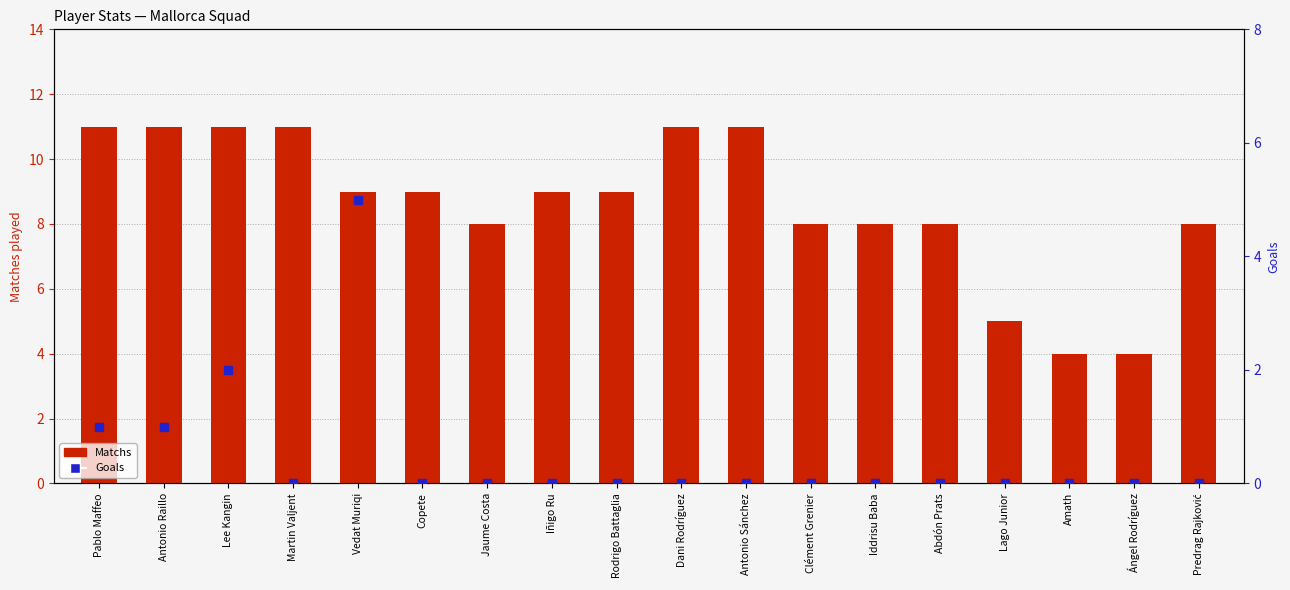

What is the total value across all series at Copete?

9